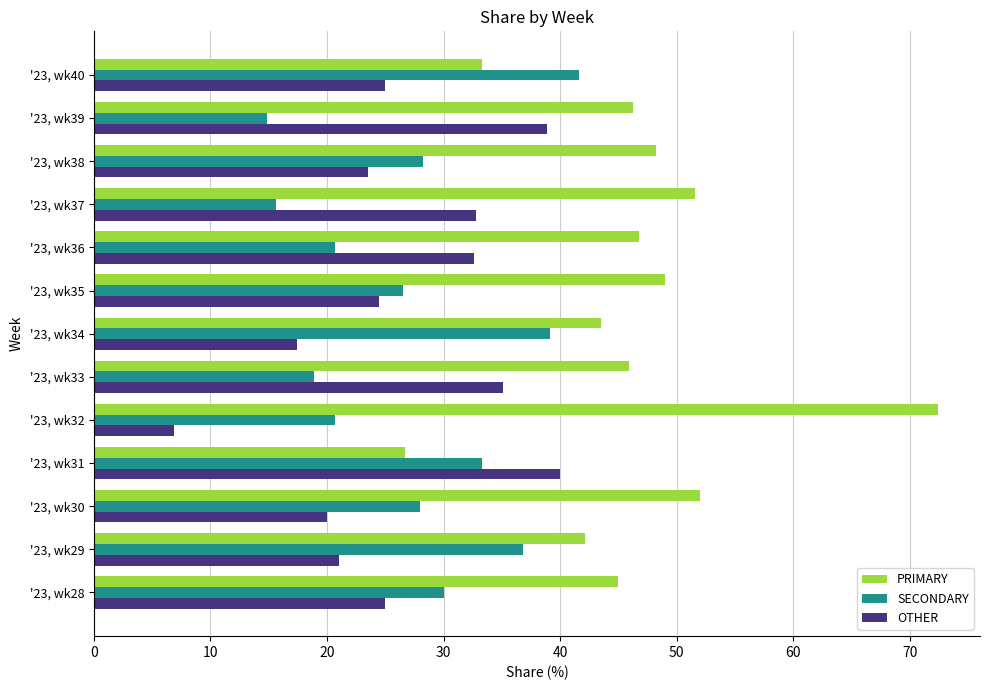

What are all the series names shown in the legend?

PRIMARY, SECONDARY, OTHER